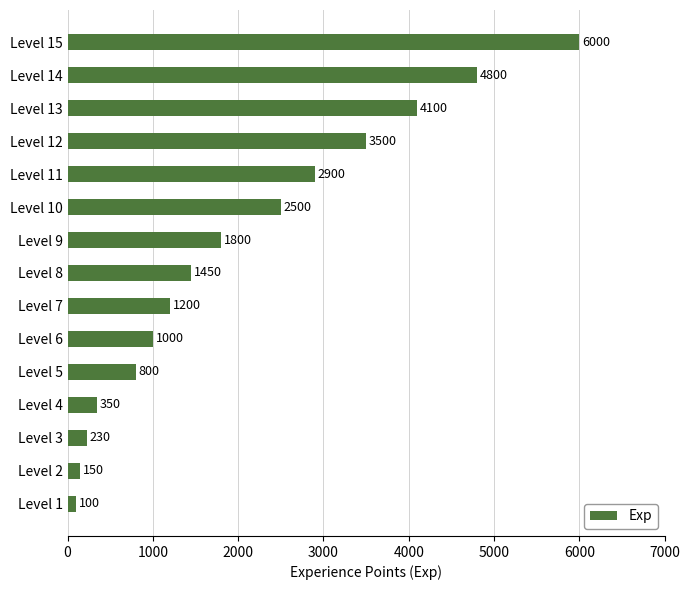

Between Level 13 and Level 12, which is larger?

Level 13